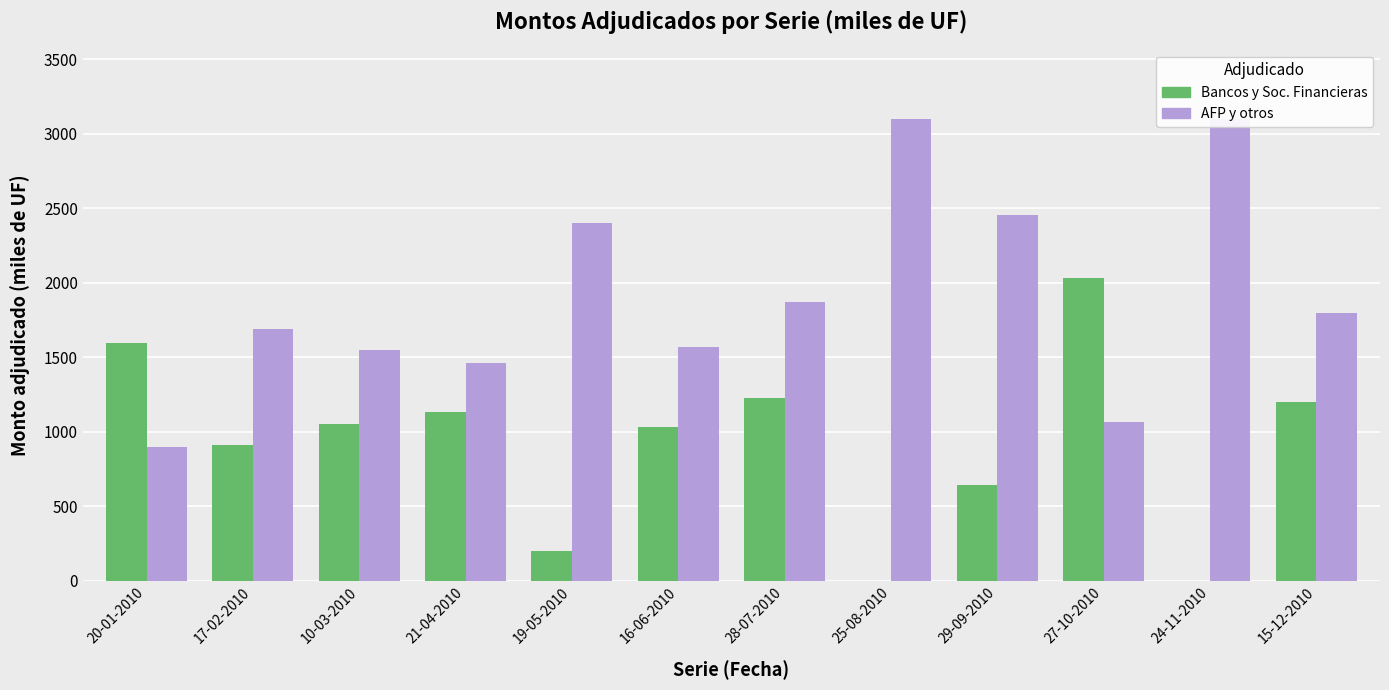

How many values in the Monto adjudicado AFP y otros (miles de UF) series are below 1800?

6